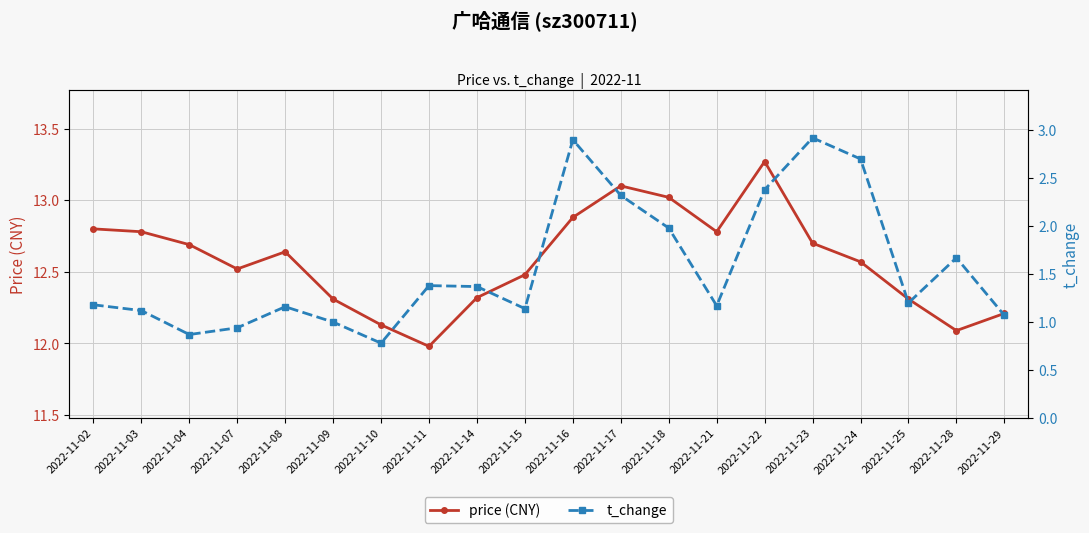

At how many categories does at least one series exceed 5?

20